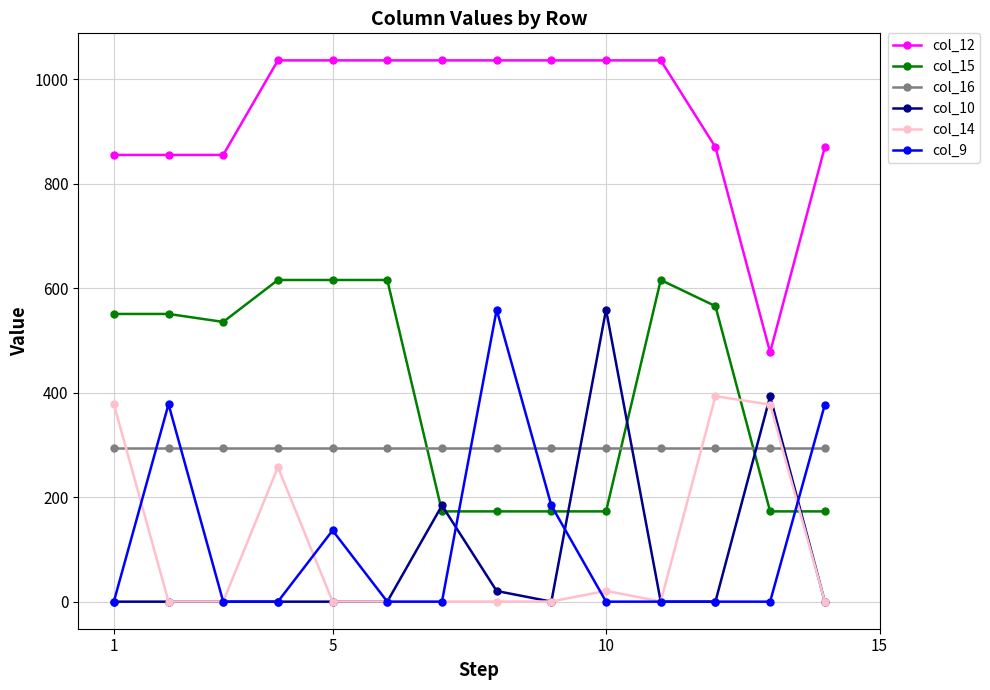

What is the value of the col_16 point at the 1st from the left?

294.5